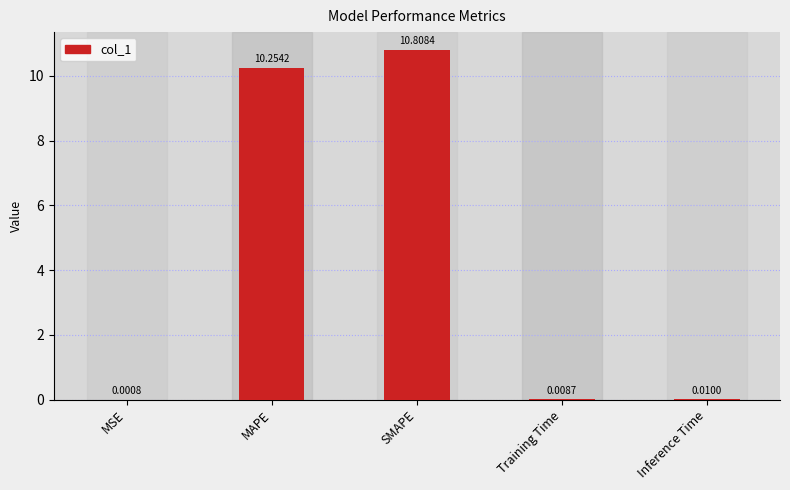

What is the sum of all values?

21.1